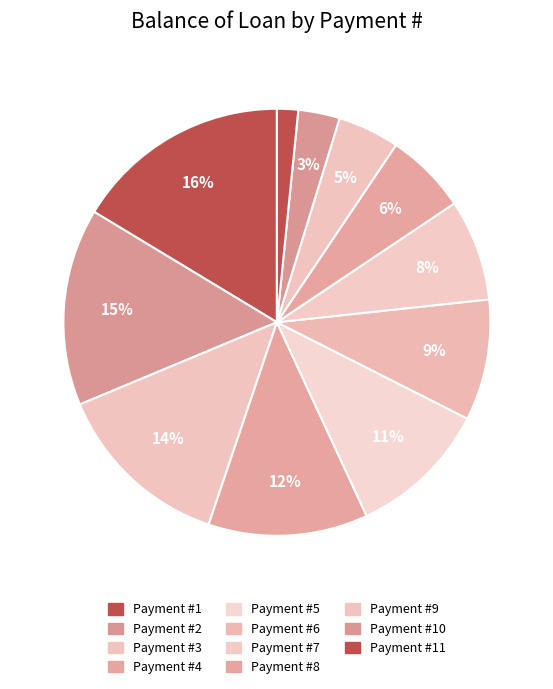

To the nearest percent, what is the average slice percentage?

9%